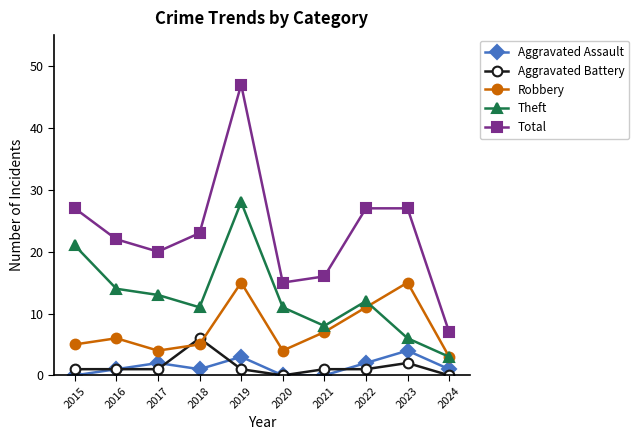

At which category does Theft reach its first local peak?

2019